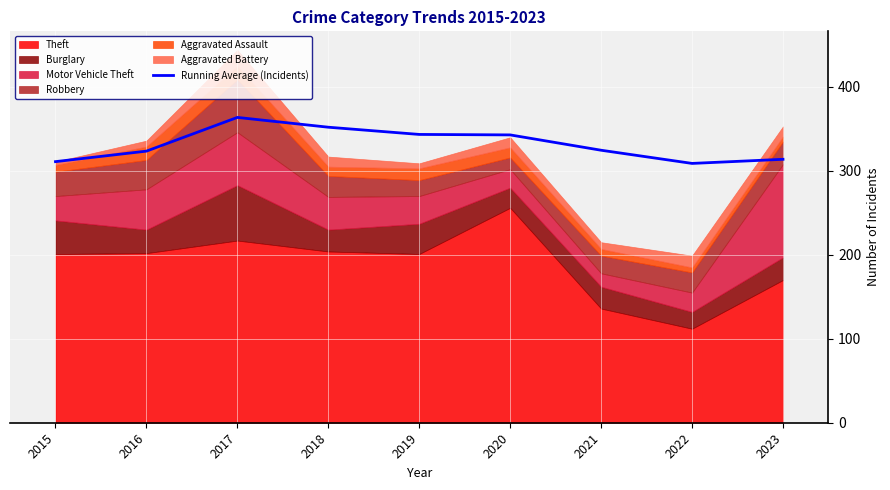

Reading right to left, what are all the values shown in this chart?

313.8	308.9	324.6	342.8	343.4	352.0	363.7	323.5	311.0